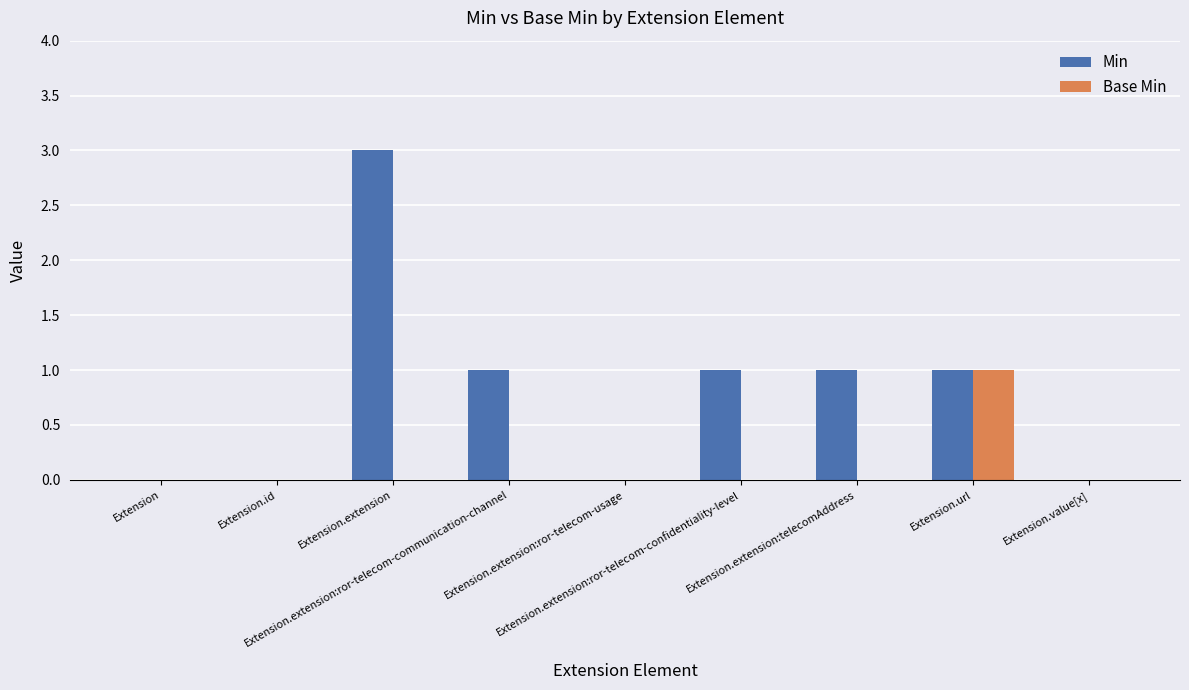

Reading right to left, list all the values displayed in this chart.

Min: 0	1	1	1	0	1	3	0	0
Base Min: 0	1	0	0	0	0	0	0	0